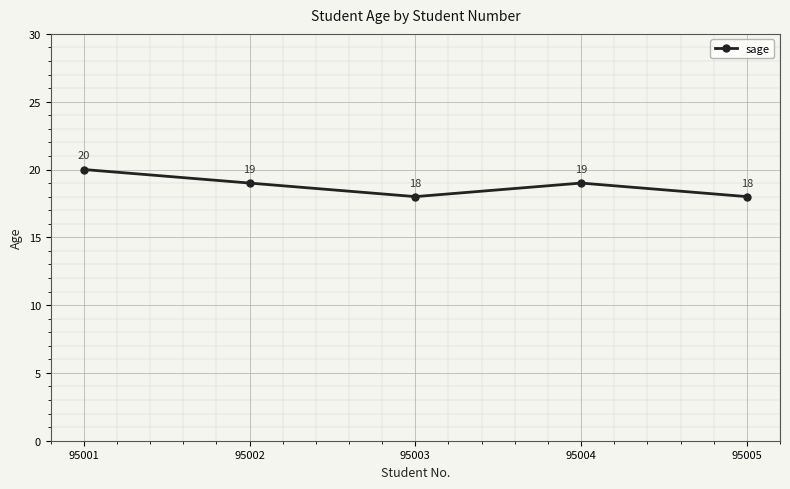

How many interior local peaks (higher than both neighbors) does the data have?

1